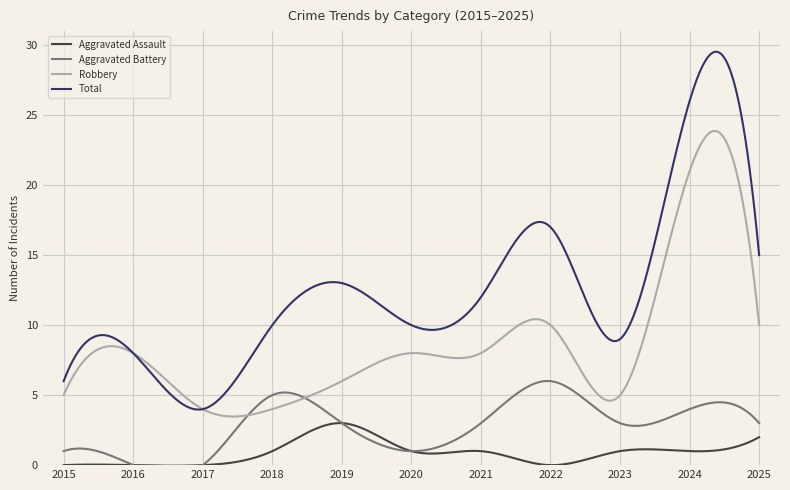

True or false: Aggravated Assault and Aggravated Battery intersect in this chart.

False